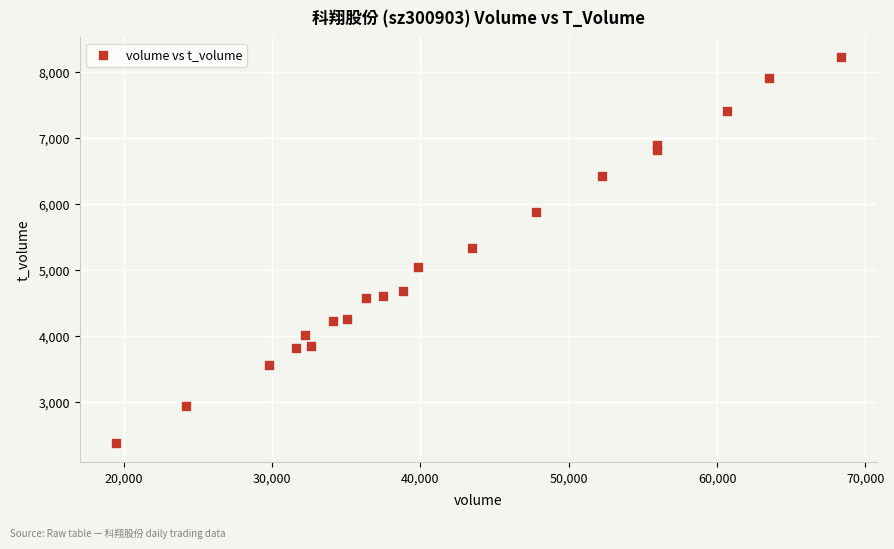

What is the range of Y values (max minus min)?

5849